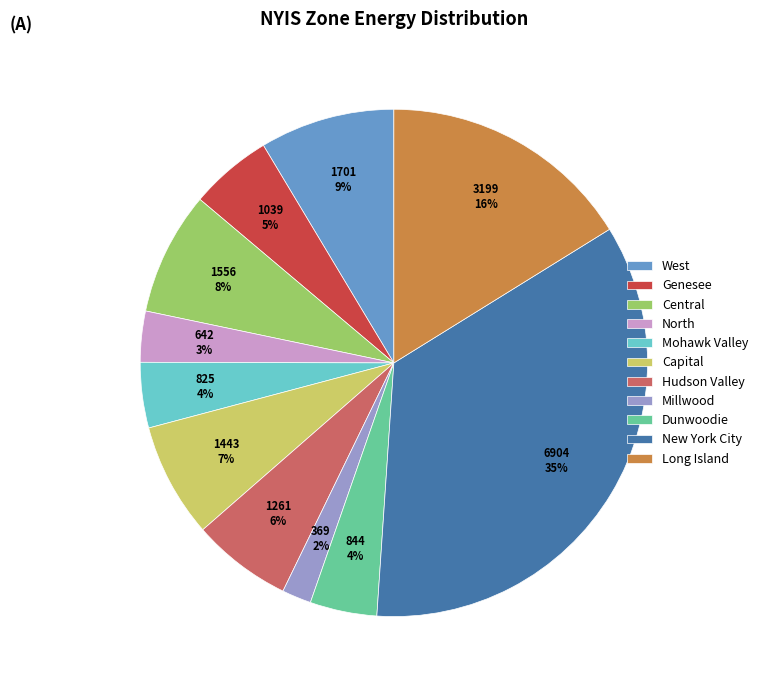

Does Dunwoodie represent more than half of the total?

No